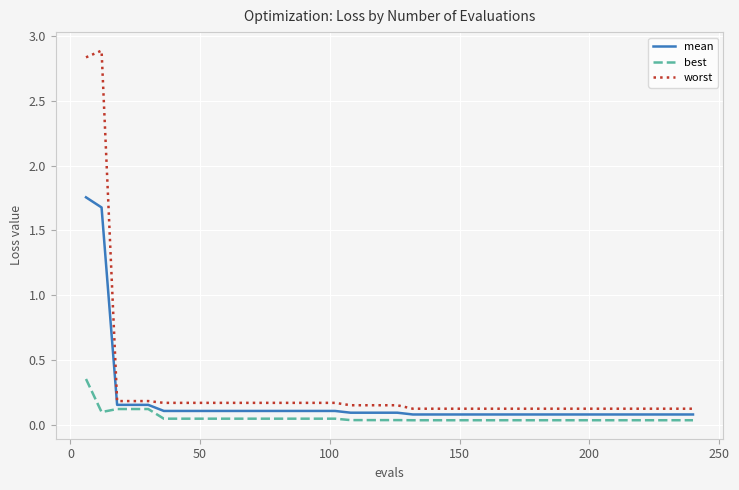

Which series has the largest range (max minus min)?

worst